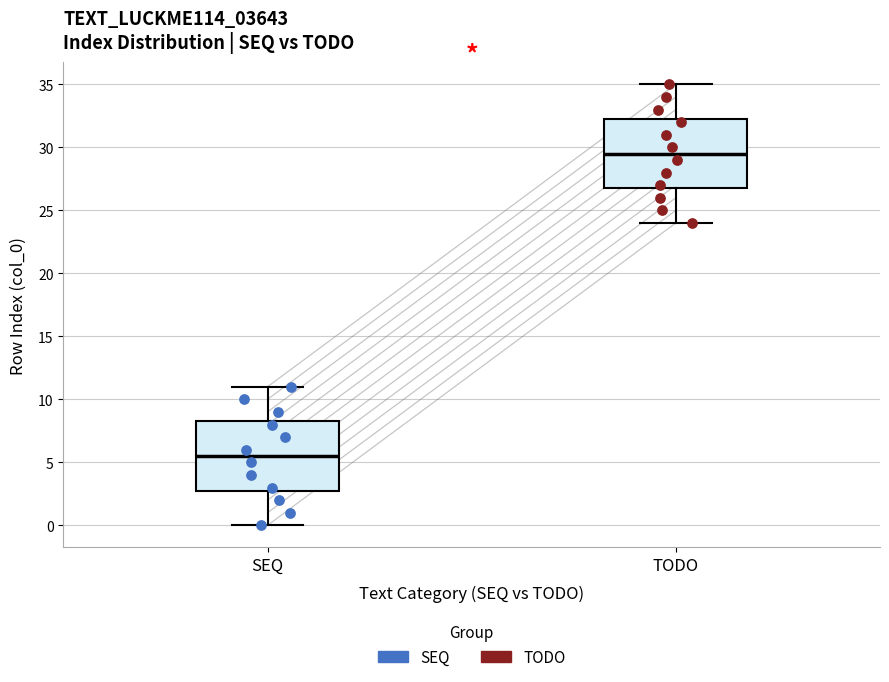

Where is the lower edge of the box for SEQ on the y-axis? The values are not printed on the chart, so give them approximately, as read against the axis.

3.0